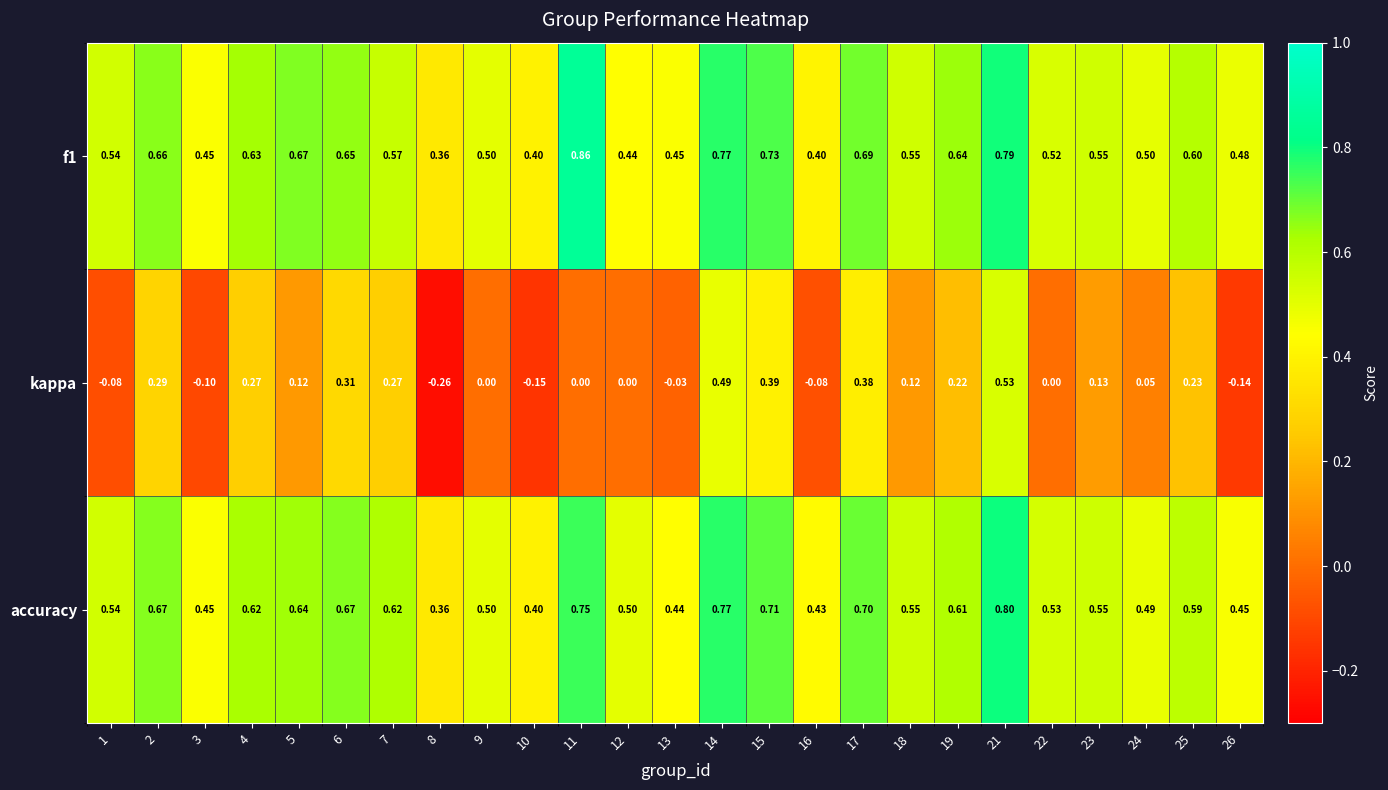

At which category is the sum across all series the highest?

21